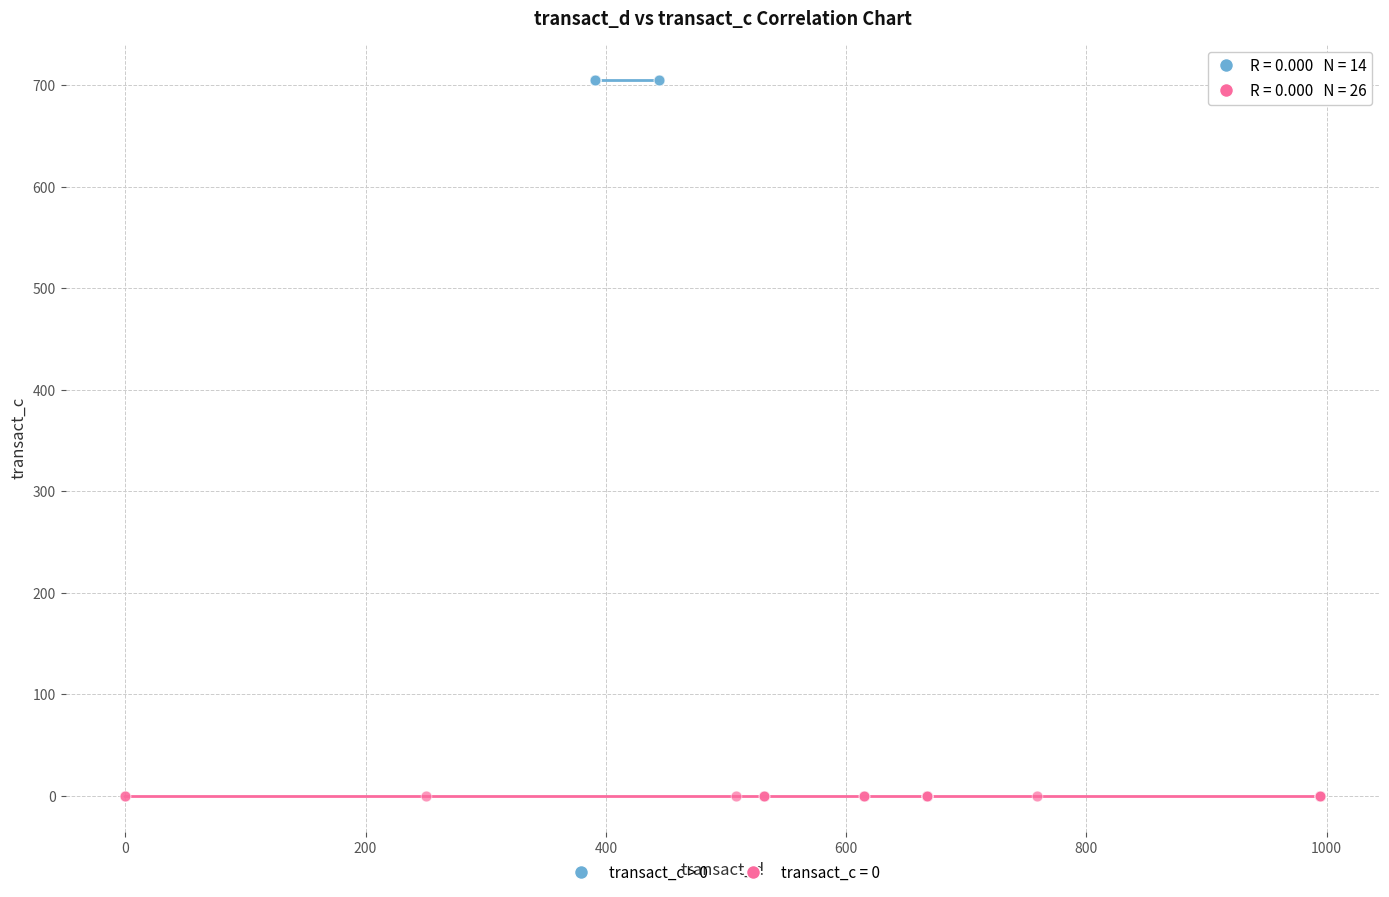

Which series reaches the minimum Y coordinate?

transact_c = 0